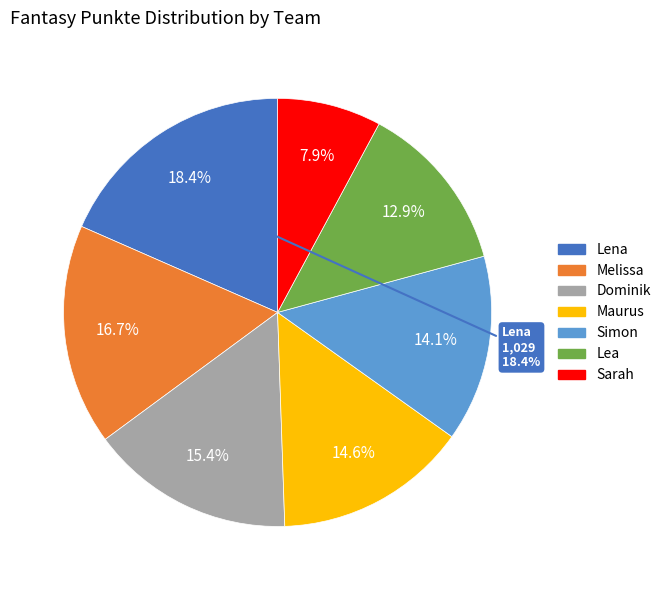

Combined, what portion of the pie is Melissa and Dominik?

32.1%